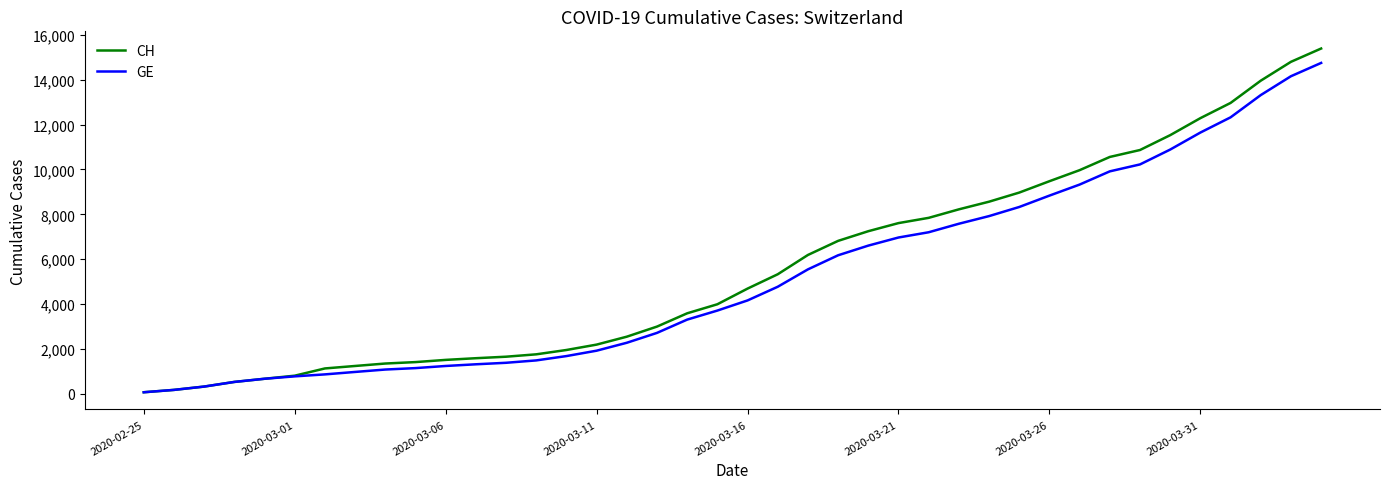

What is the maximum value for GE?

14748